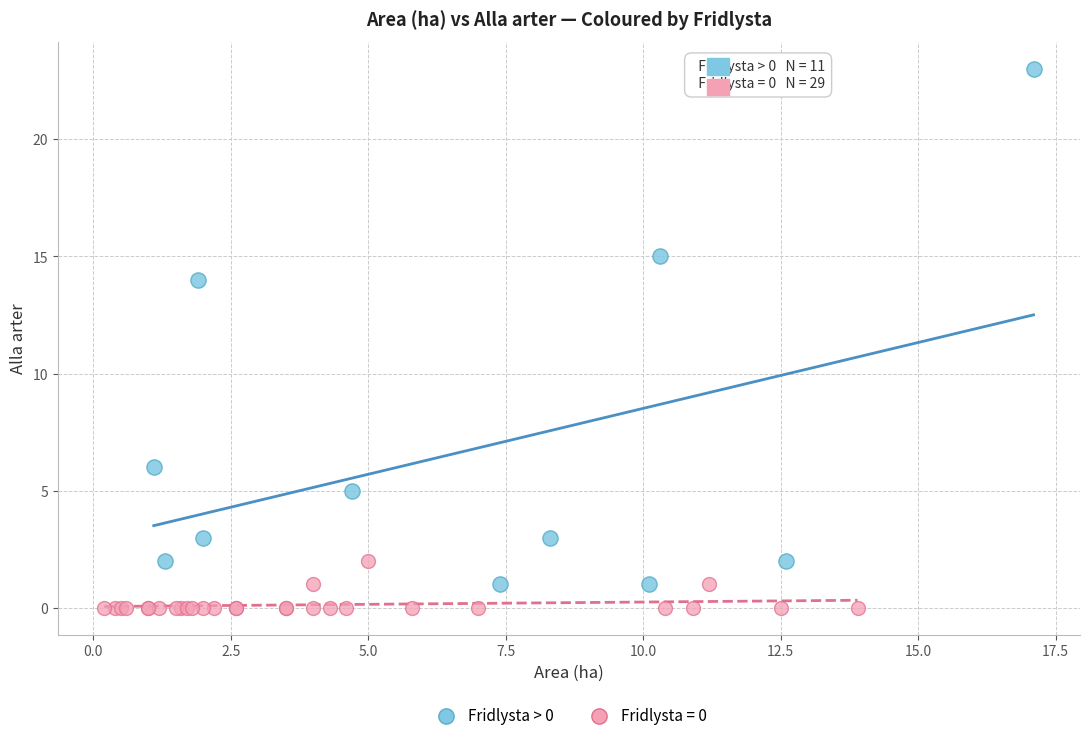

Which series has the largest Y range (max minus min)?

Fridlysta > 0